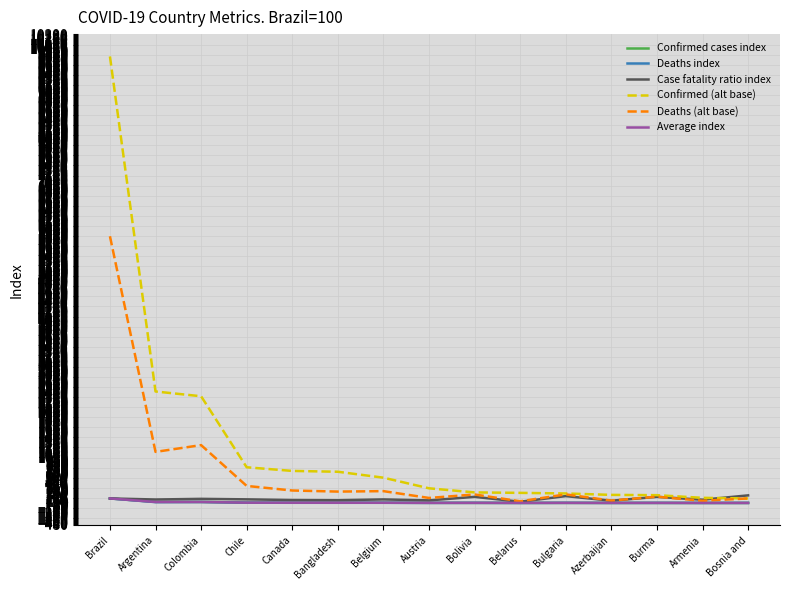

At which category is the sum across all series the highest?

Brazil